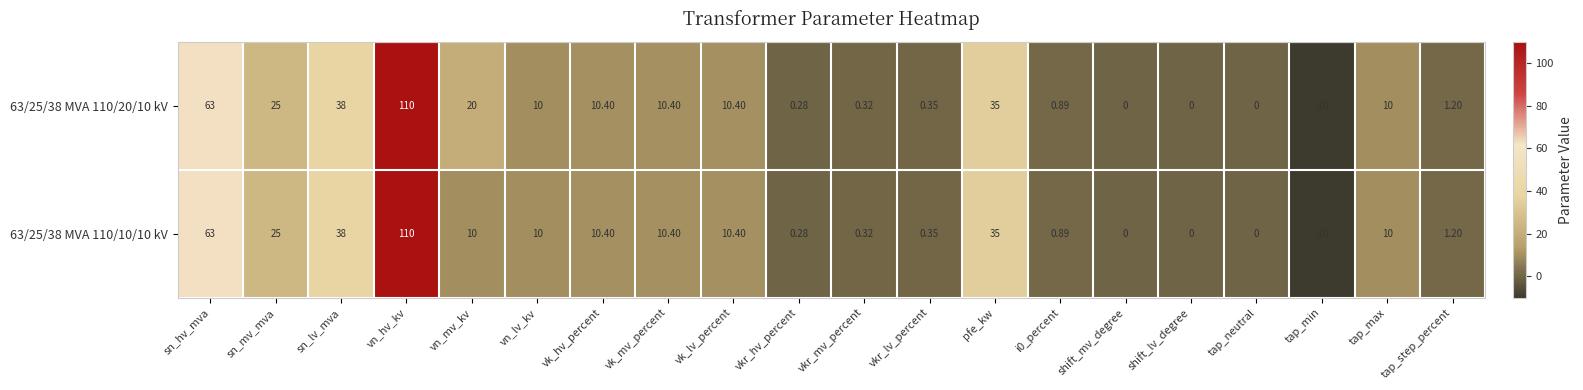

Which label corresponds to the largest value in the chart?

vn_hv_kv